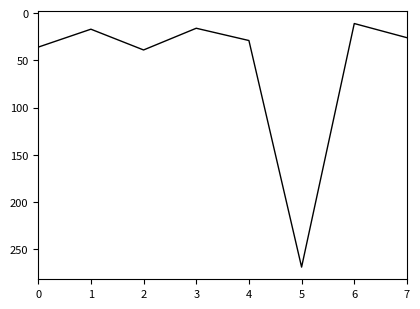

True or false: the data shows 16 at 2.

False